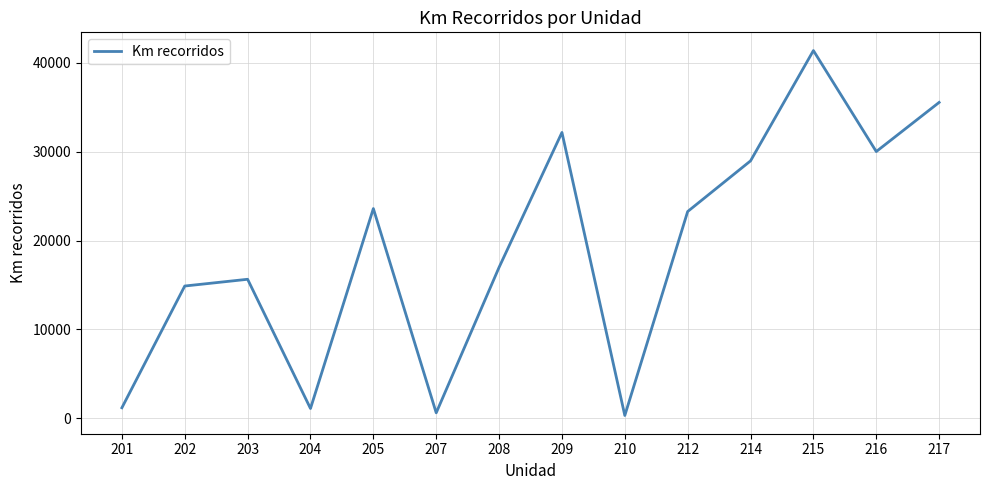

Which category has the highest value across all series?

215